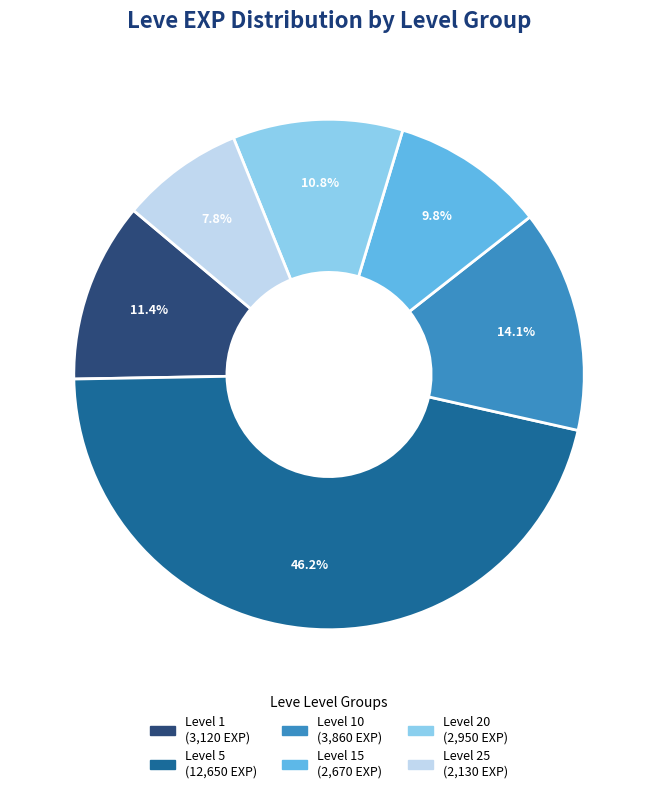

Does any single category account for the majority?

No